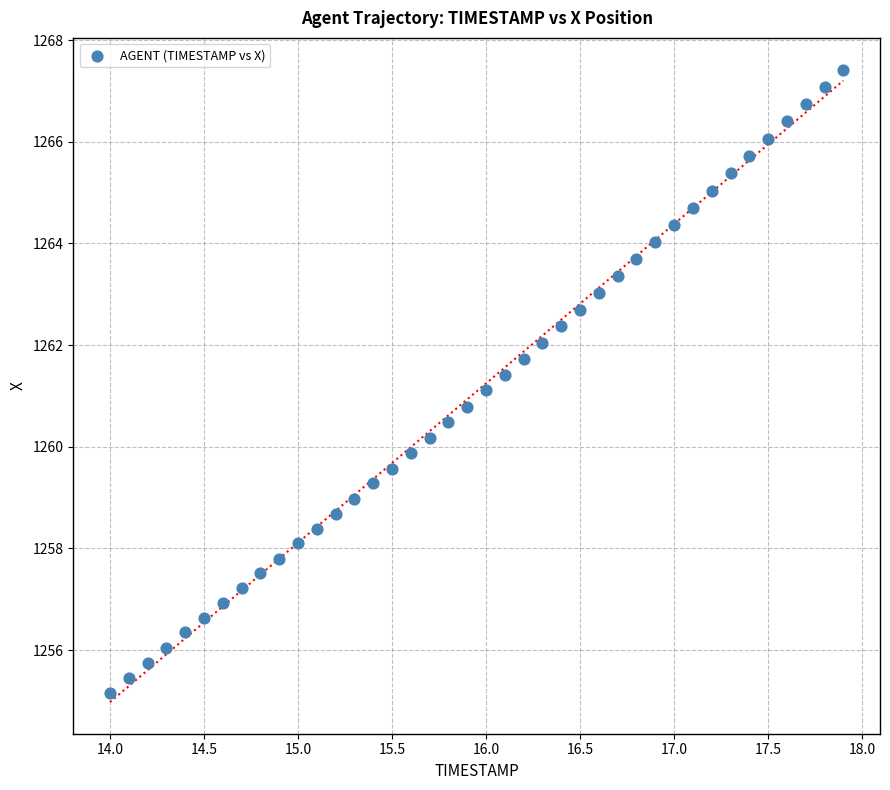

What is the range of X values (max minus min)?

3.9